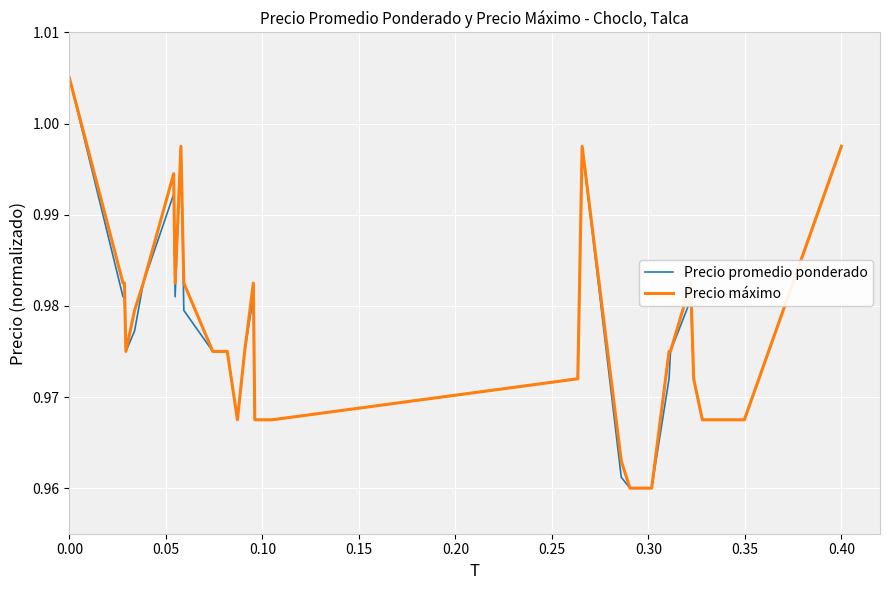

True or false: Precio promedio ponderado and Precio máximo intersect in this chart.

False